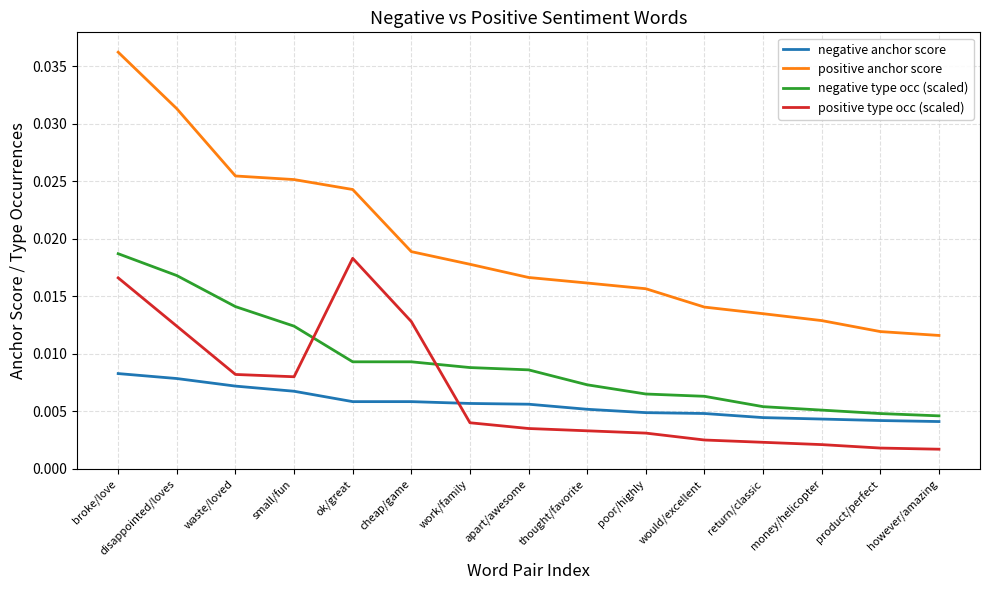

In positive type occ (scaled), how many points are lower than both neighbors (excluding endpoints)?

1